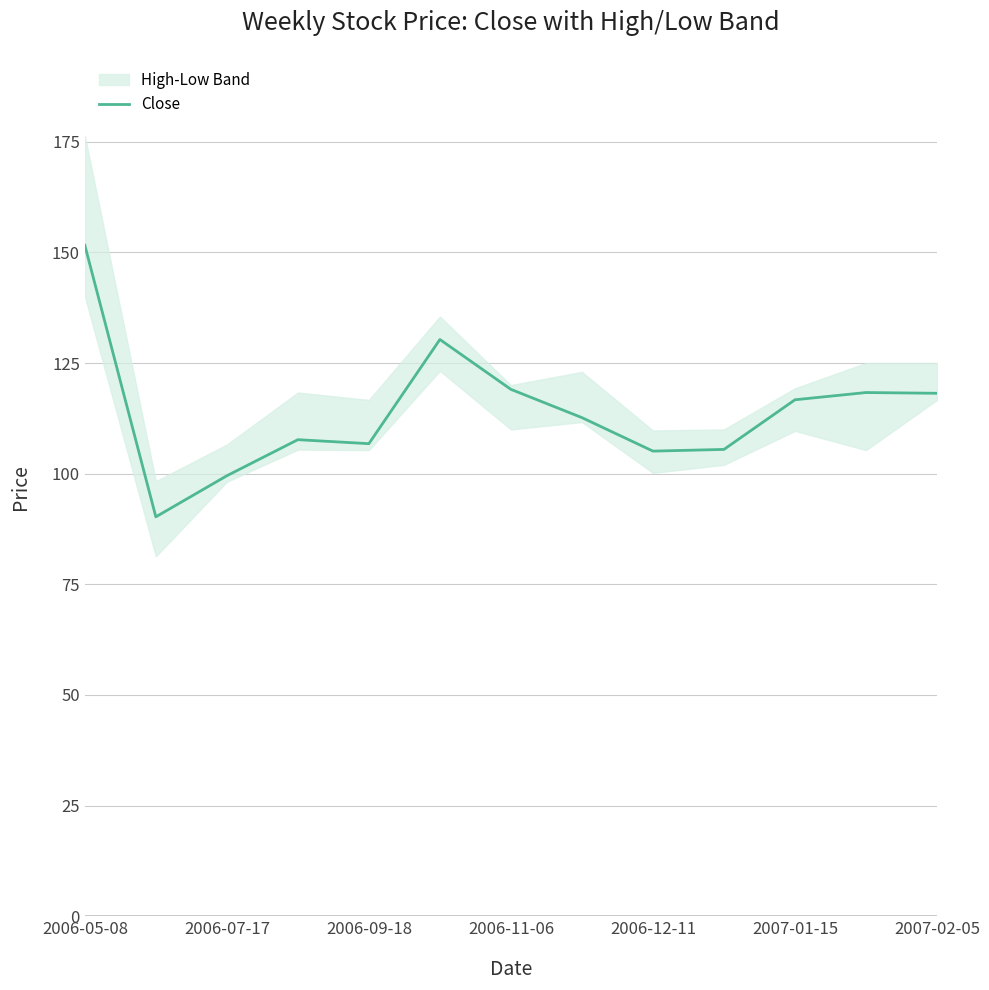

Is this an area chart (filled region under the line)?

No